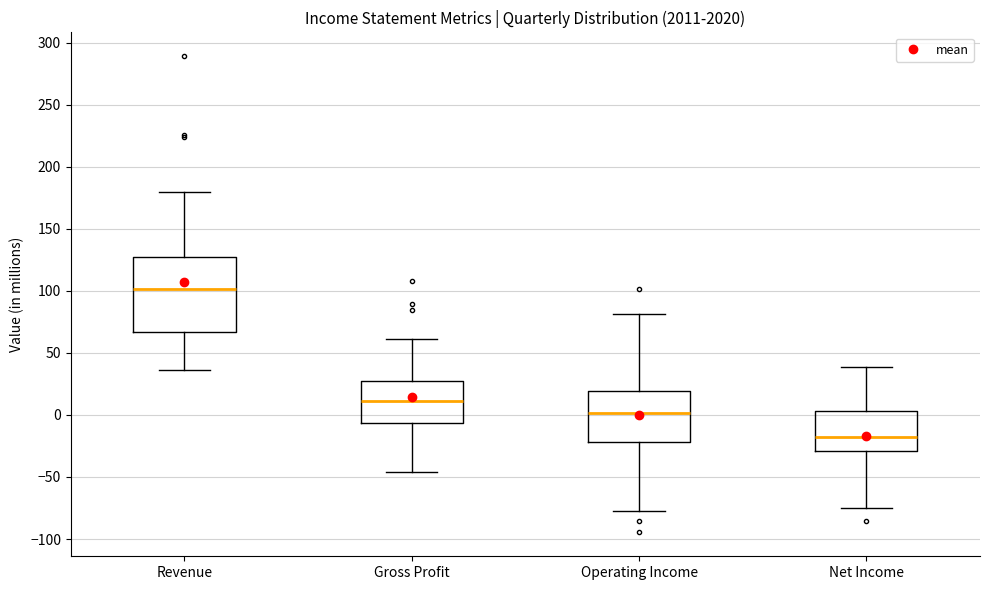

Which box has the lowest median line?

Net Income